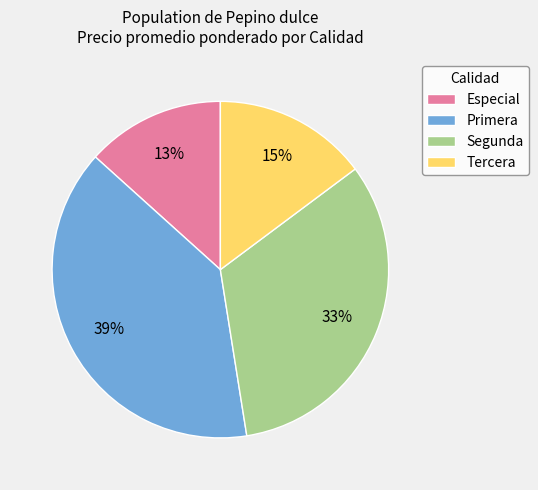

To the nearest percent, what is the difference between the largest and smallest slice percentages?

26%